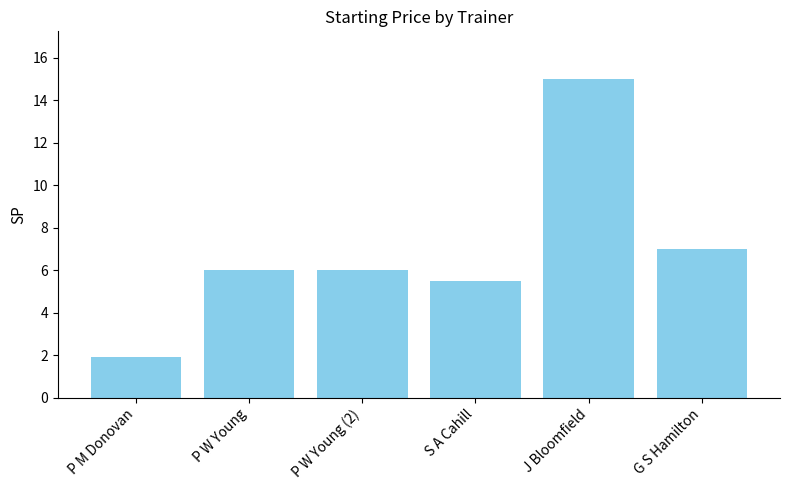

What position from the left is P M Donovan?

1